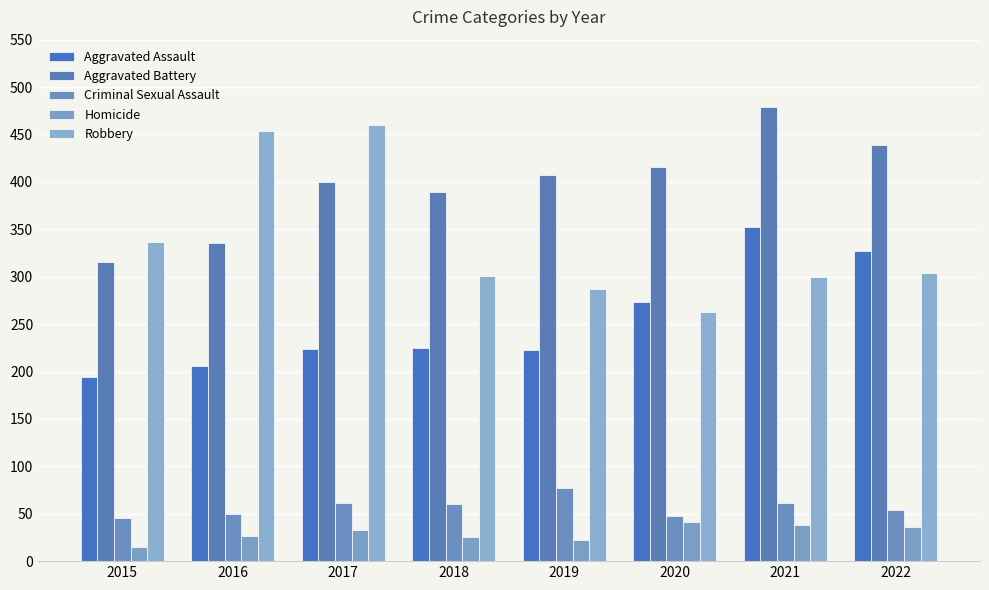

What is the difference between the second highest and minimum values in the Aggravated Battery series?

123